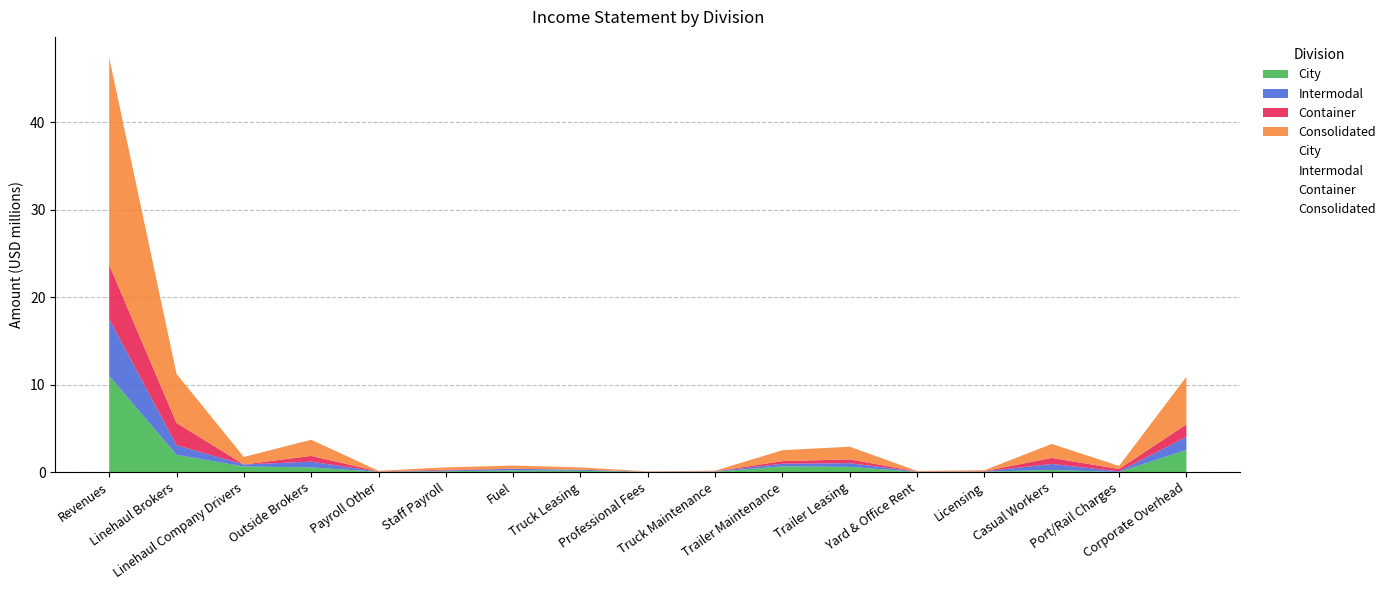

Which series changed the most between Yard & Office Rent and Casual Workers?

Consolidated